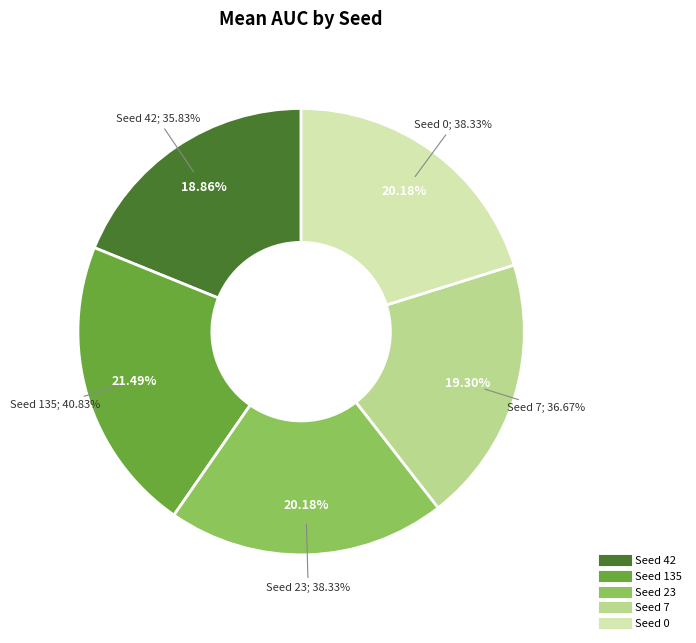

To the nearest percent, what is the difference between the largest and smallest slice percentages?

3%